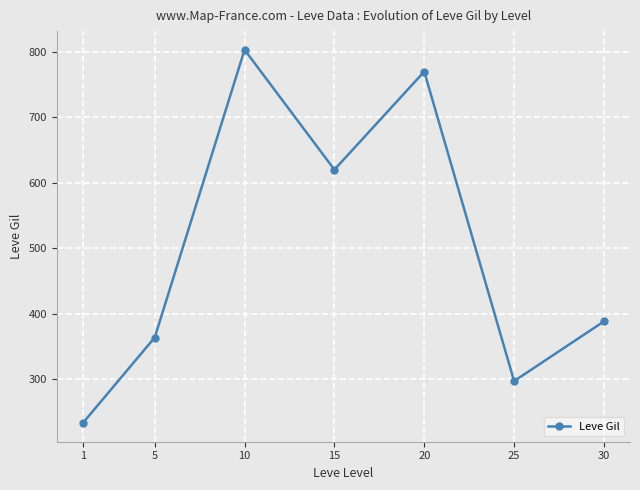

What is the value of the 7th point from the left?

388.0